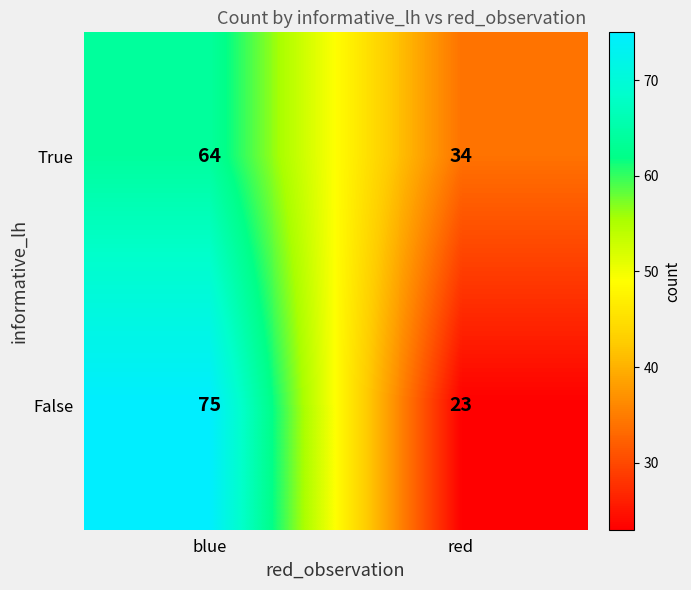

Which category has the lowest value across all series?

red